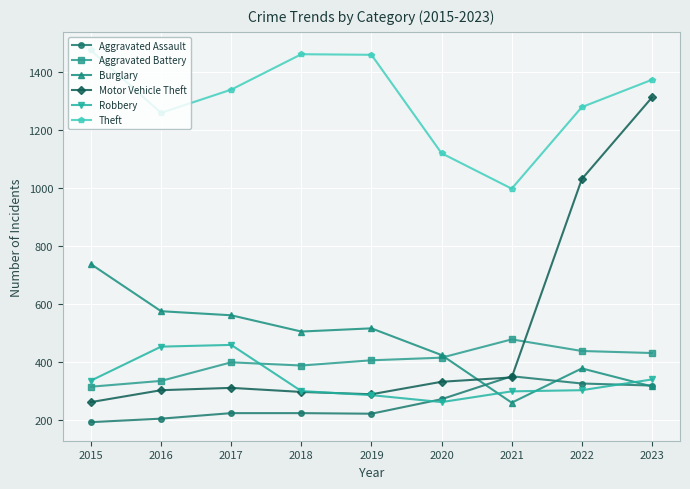

Is it true that Theft equals 1474 at 2015?

True